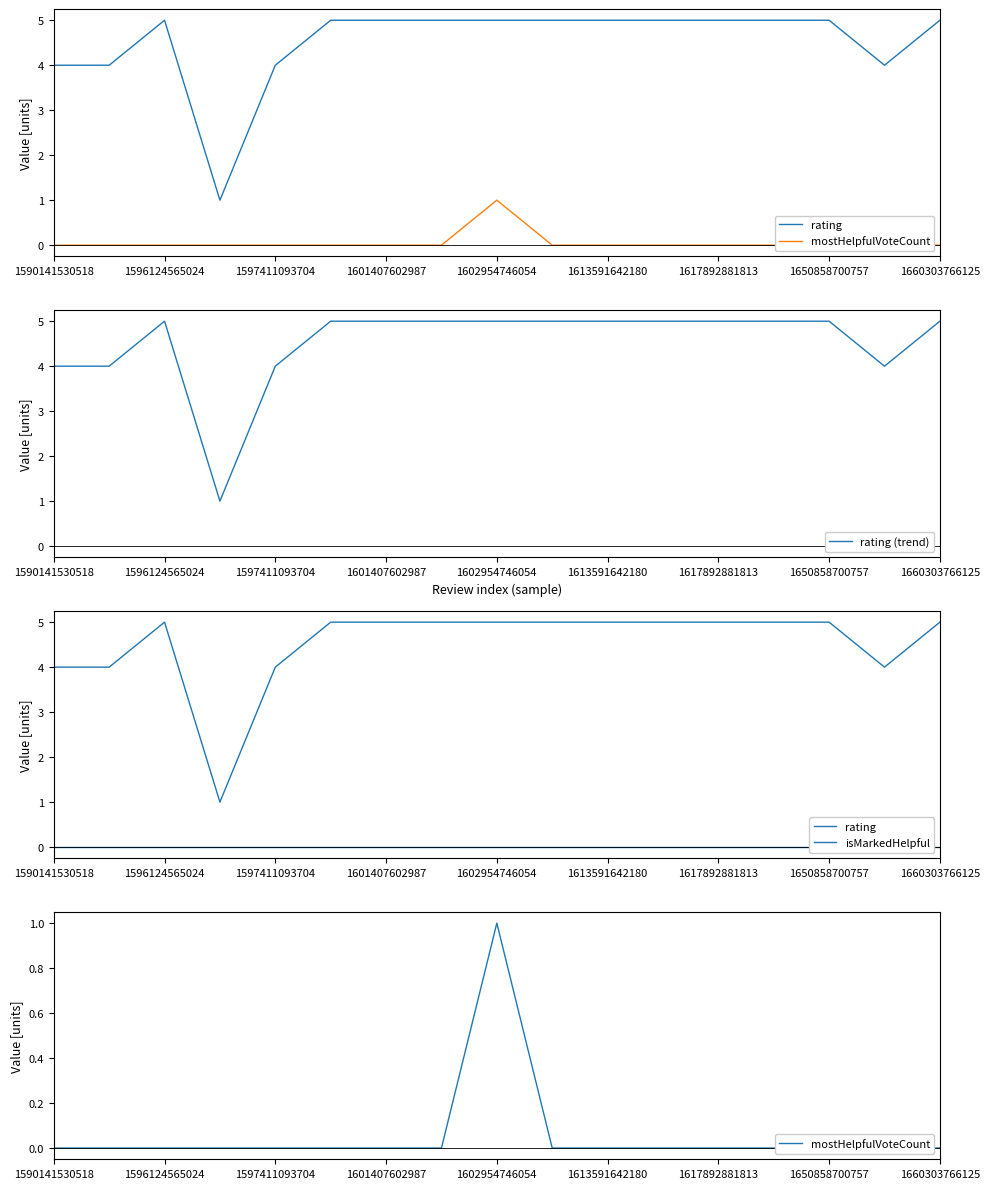

How many interior local peaks does the mostHelpfulVoteCount series have?

1